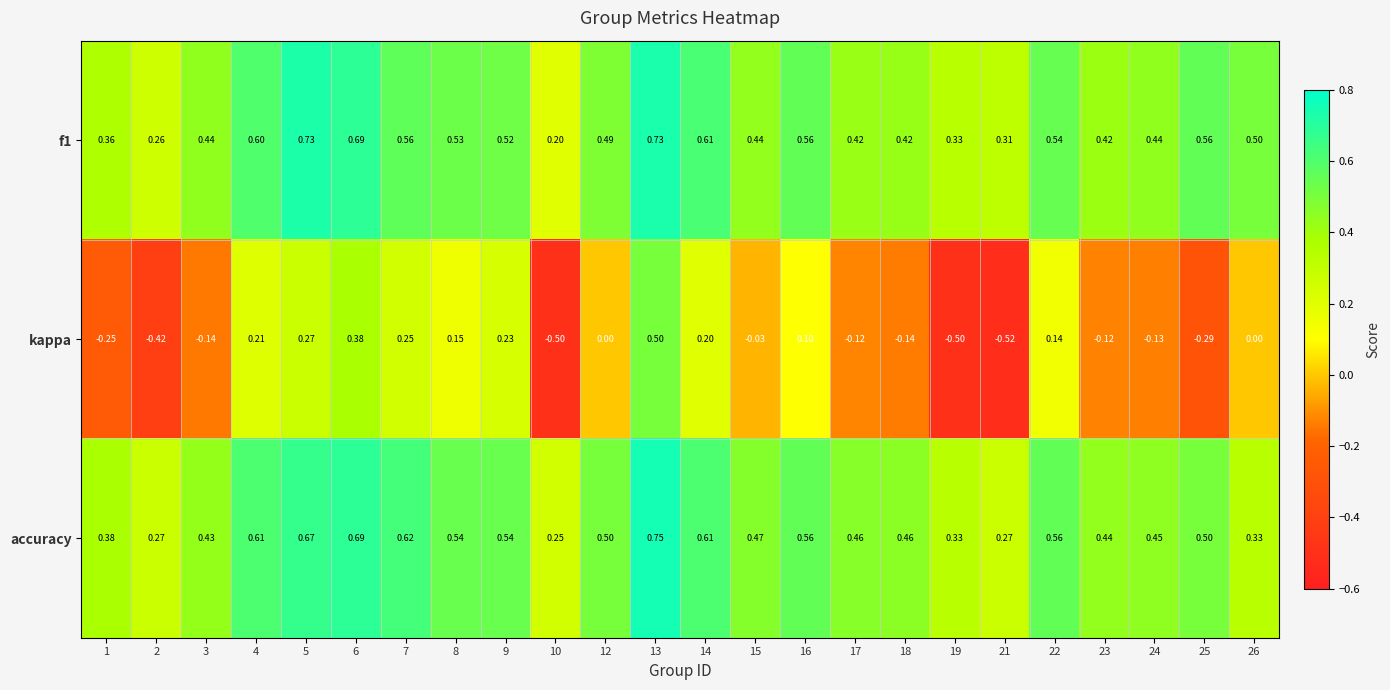

At which category does the chart reach its peak across all series?

13